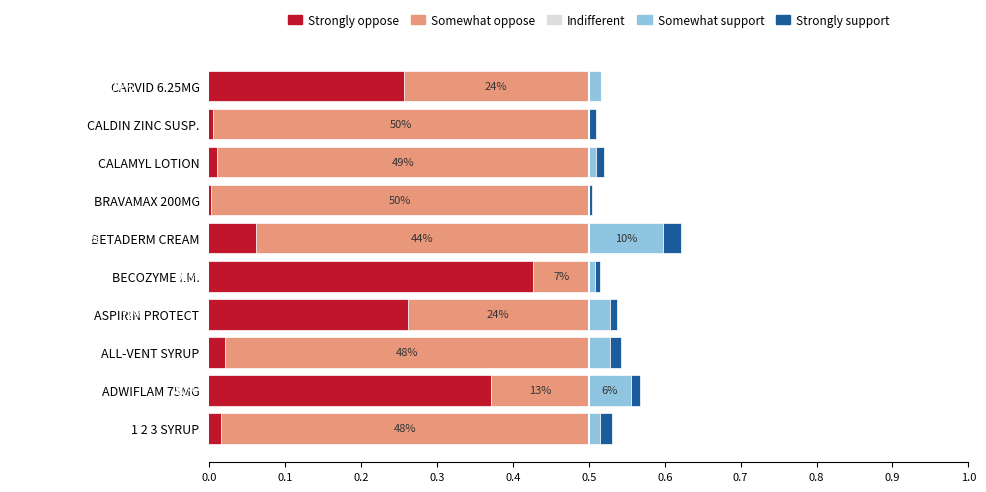

Are the bars horizontal?

Yes